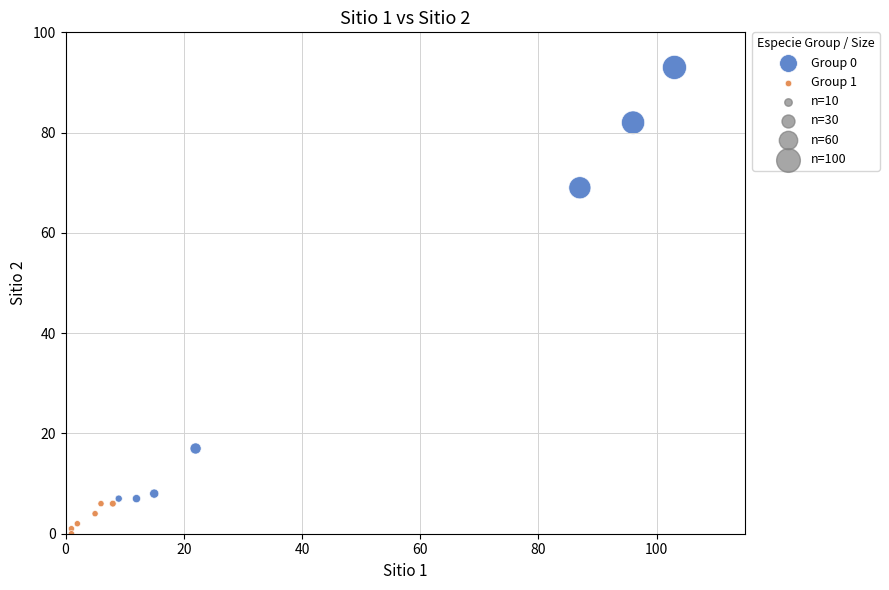

Which series has the largest Y range (max minus min)?

Group 0